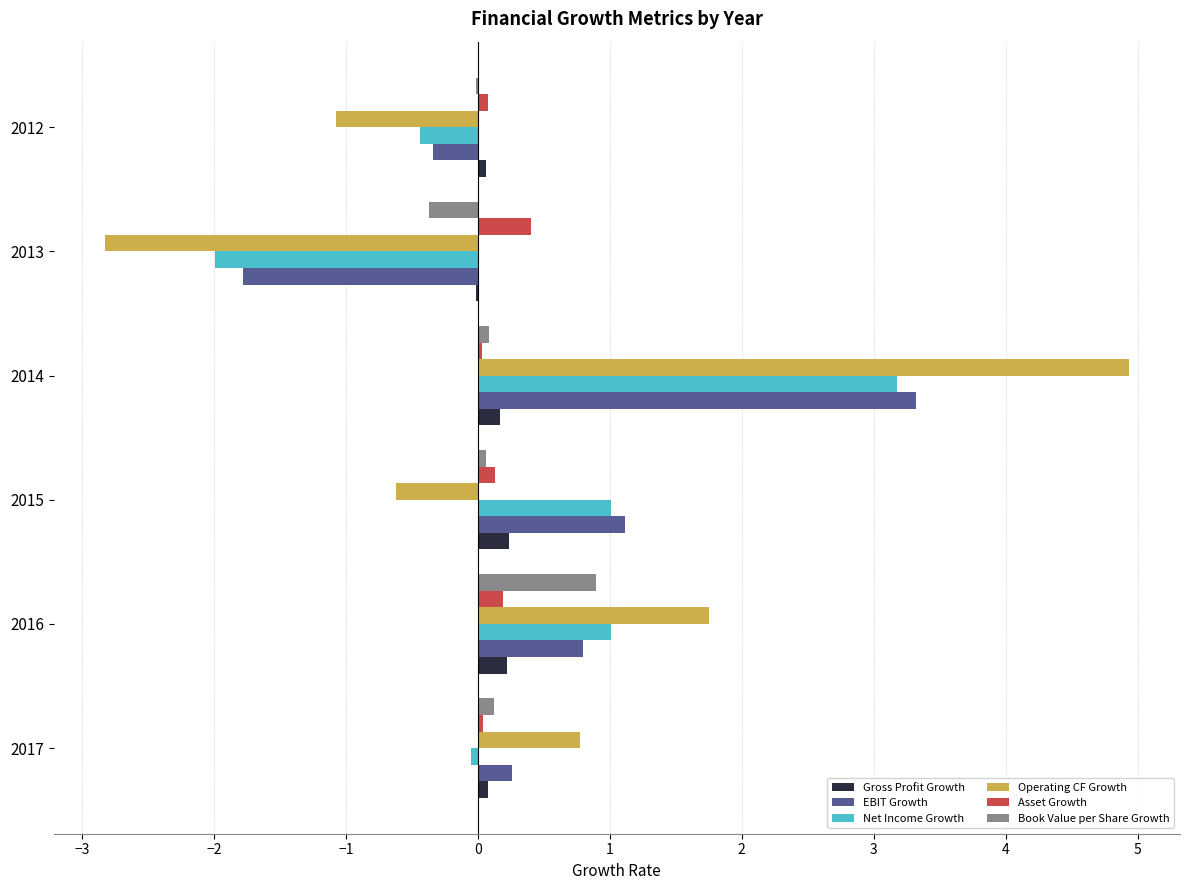

What is the approximate value of Book Value per Share Growth at 2016?

0.9